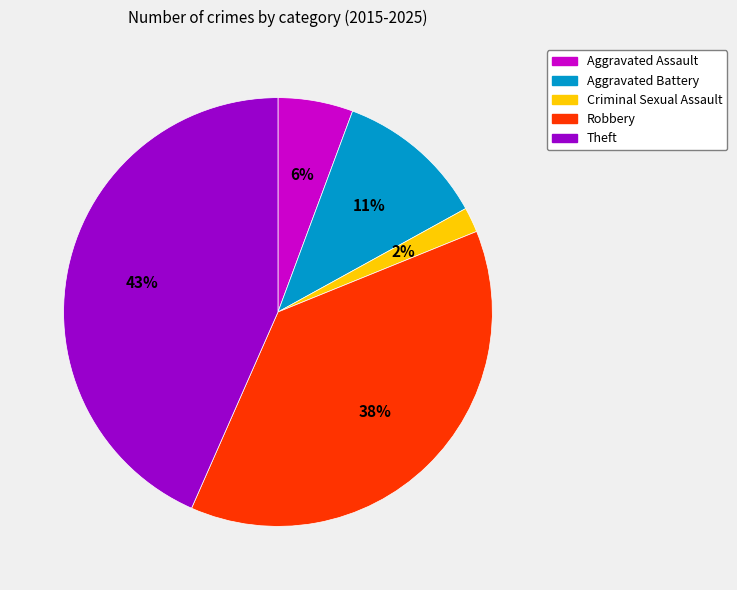

How many slices are in this pie chart?

5